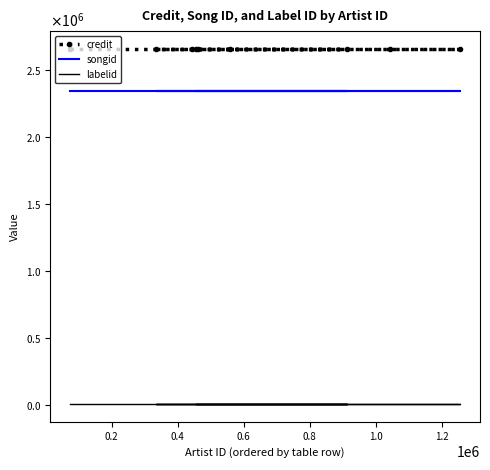

True or false: credit and labelid intersect in this chart.

False